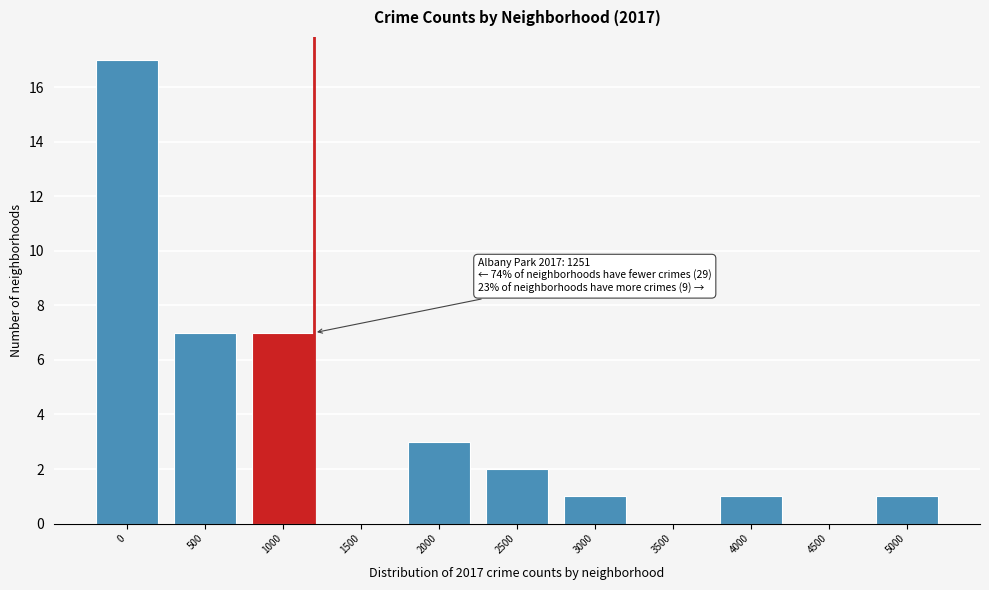

Reading right to left, what are all the values shown in this chart?

5000=1	4500=0	4000=1	3500=0	3000=1	2500=2	2000=3	1500=0	1000=7	500=7	0=17